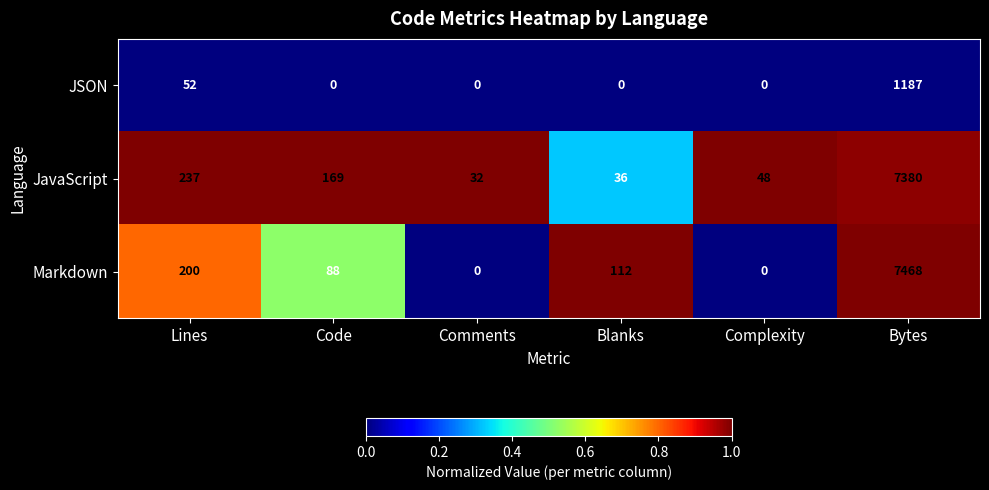

At how many categories does at least one series exceed 0?

6